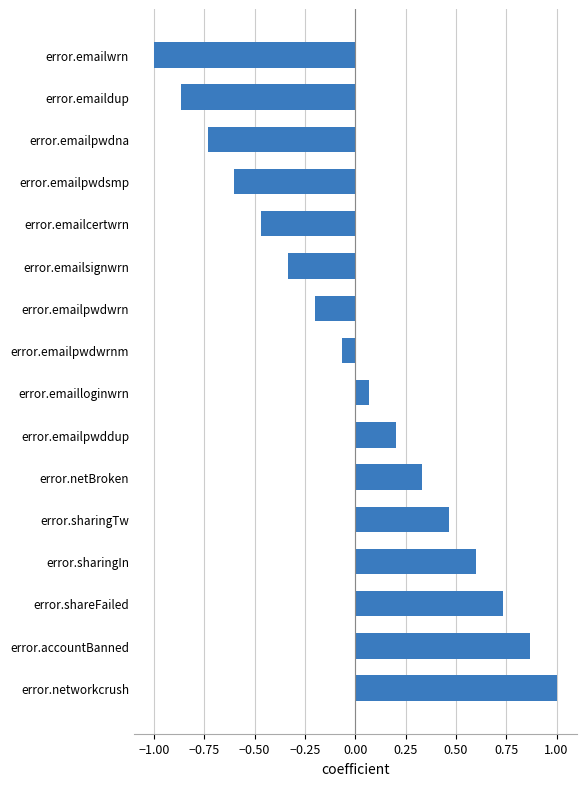

What is the smallest value displayed?

-1.0